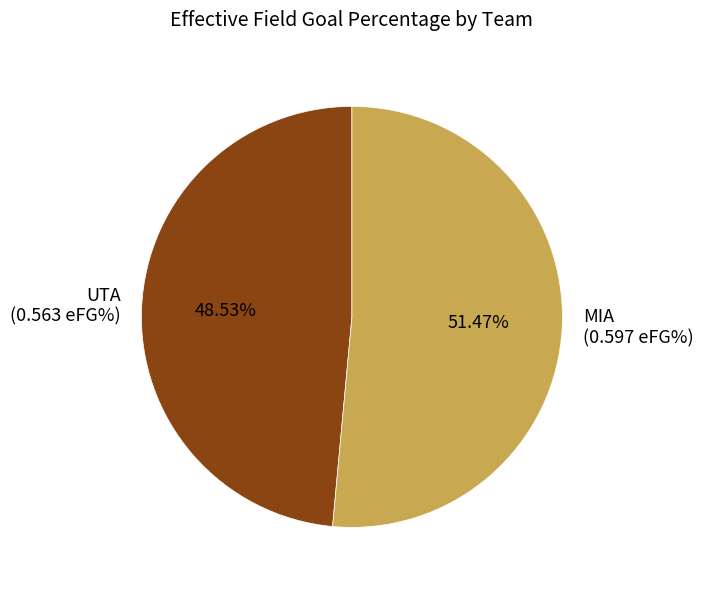

What is the total percentage of MIA and UTA?

100.0%